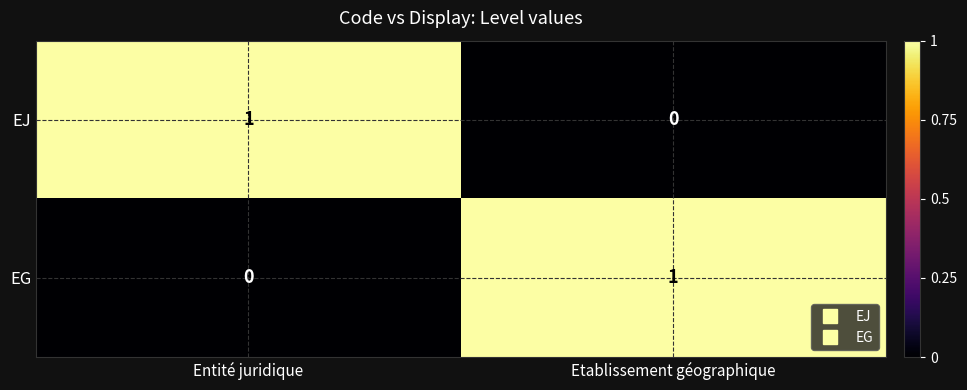

Rank the categories by EJ value from highest to lowest.

Entité juridique, Etablissement géographique